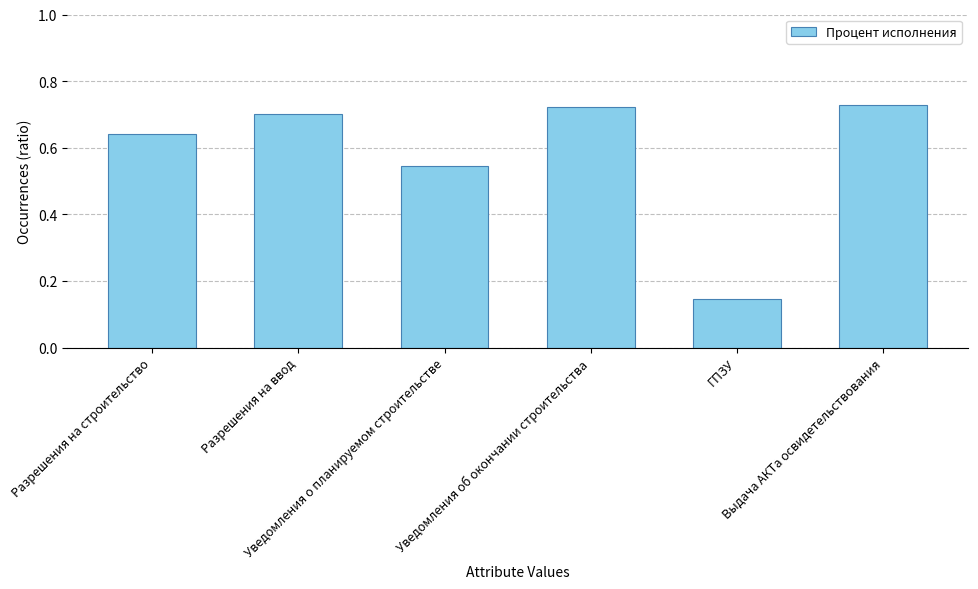

What is the sum of all values?

3.5